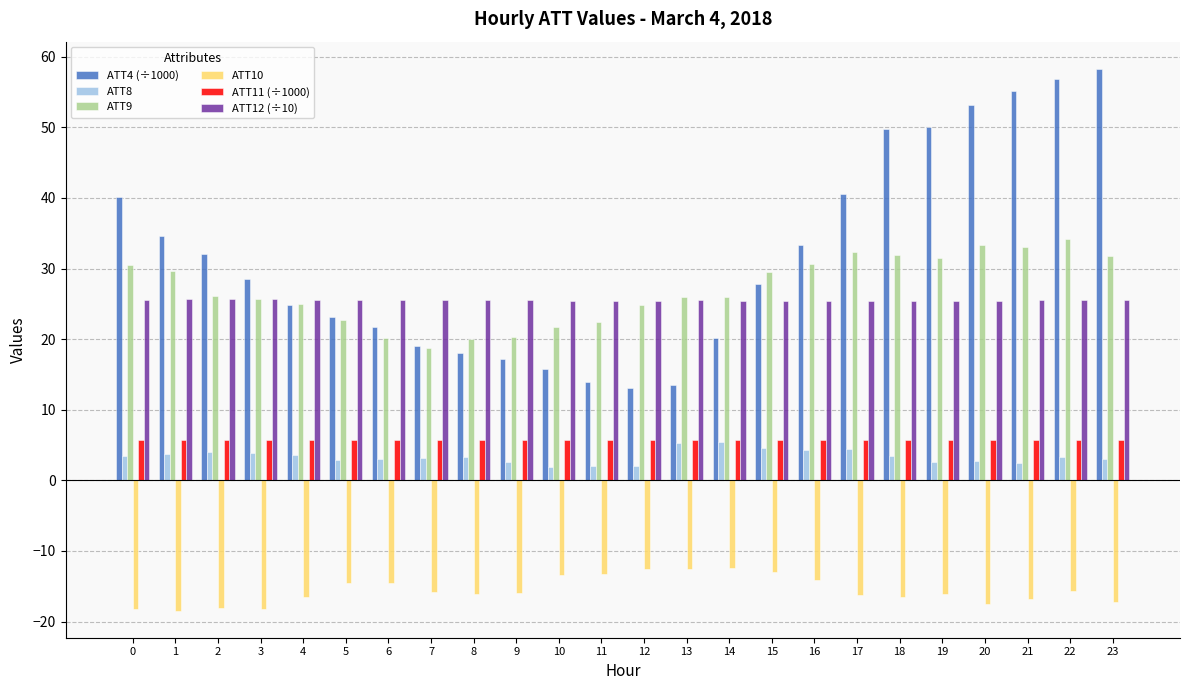

How many bars are there in each group?

6